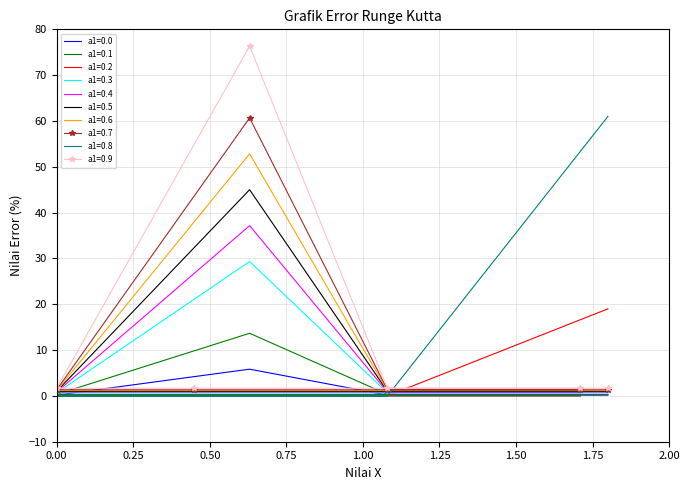

Is it true that Croatia equals 0.1 at 0.00?

False